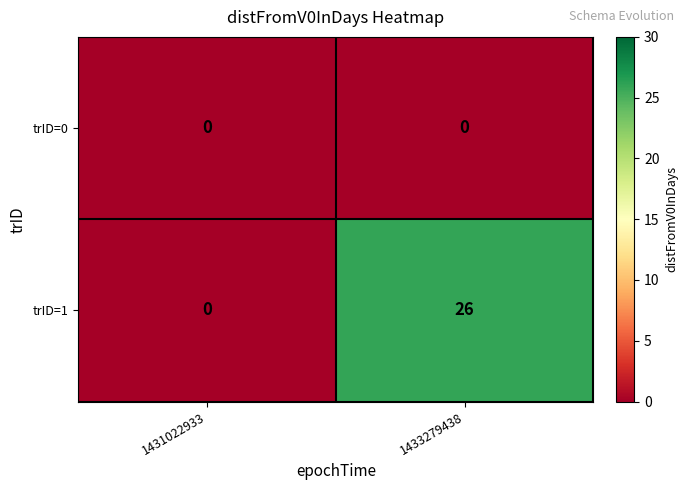

Reading left to right, list all the values displayed in this chart.

trID=0: 0	0
trID=1: 0	26